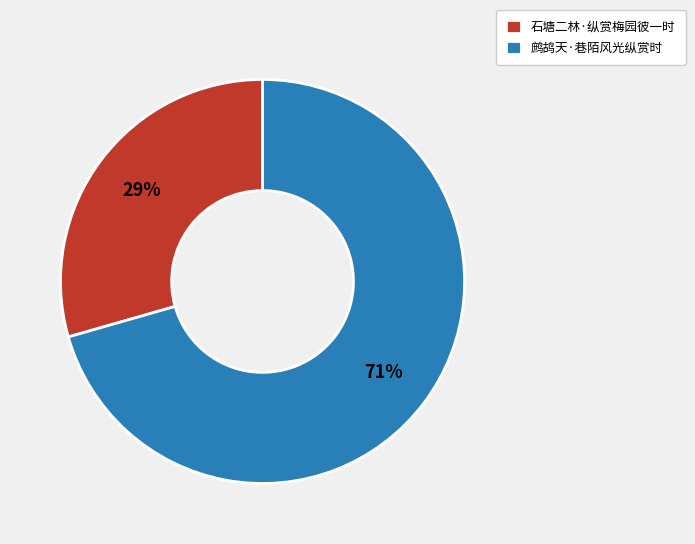

Which category has the smallest portion of the pie?

石塘二林·纵赏梅园彼一时